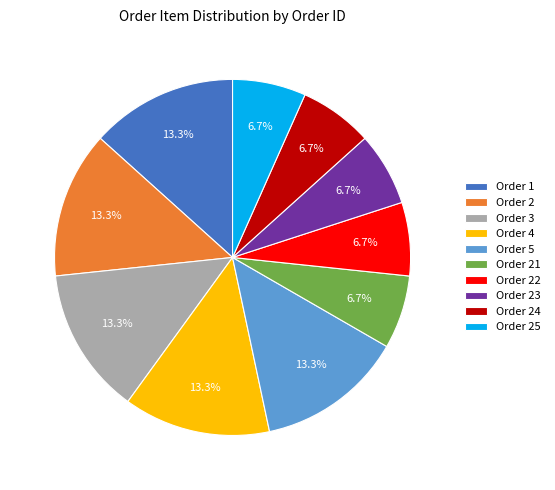

Count the number of slices in the pie.

10